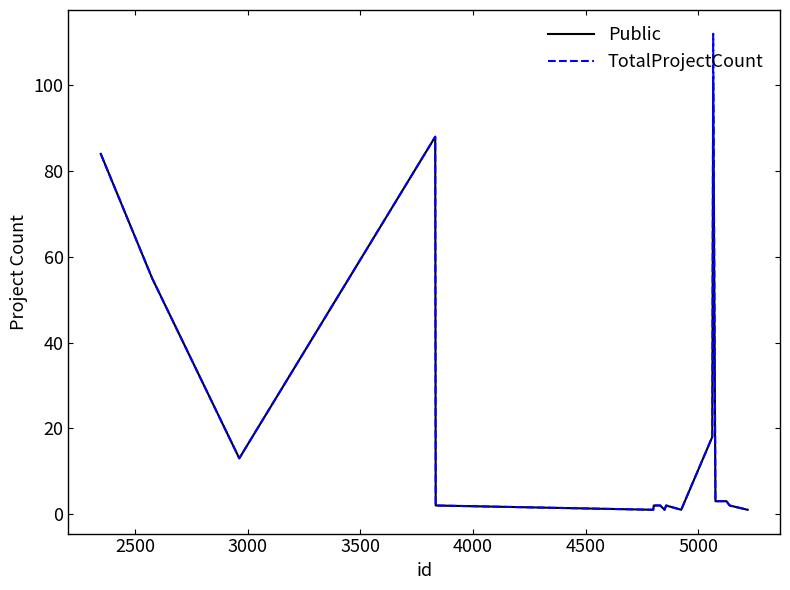

What are all the series names shown in the legend?

Public, TotalProjectCount